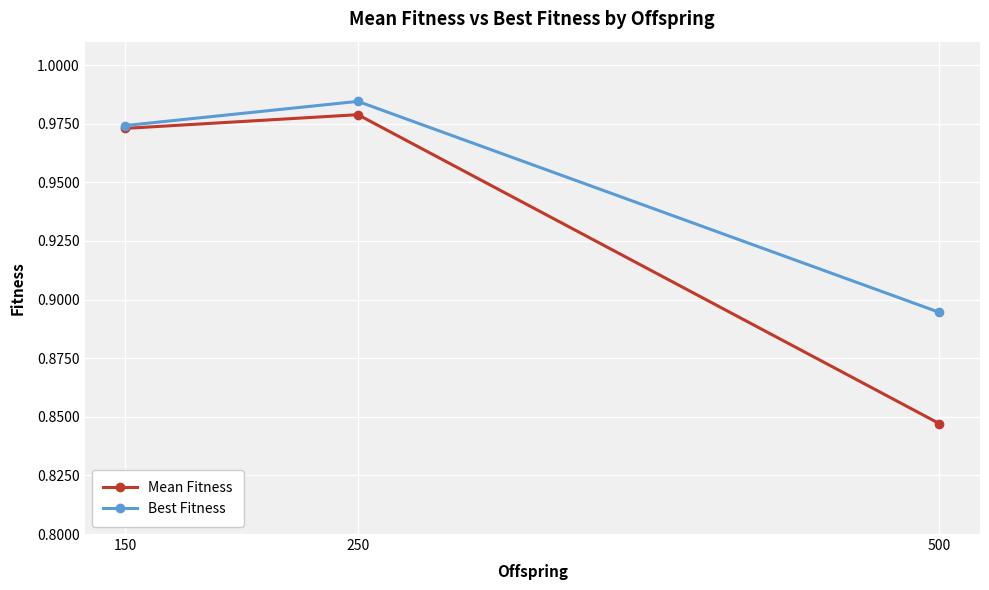

What is the difference between the second highest and minimum values in the Best Fitness series?

0.1